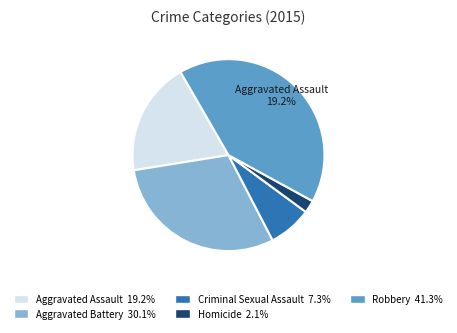

How many slices are in this pie chart?

5